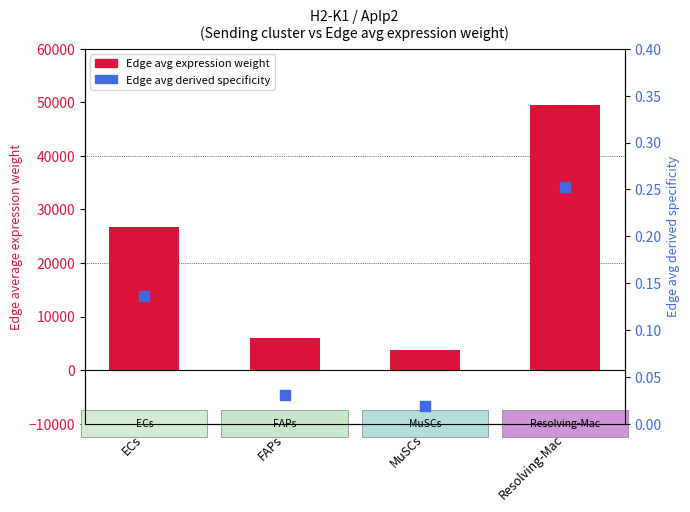

Which series has the largest total across all categories?

Edge avg expression weight